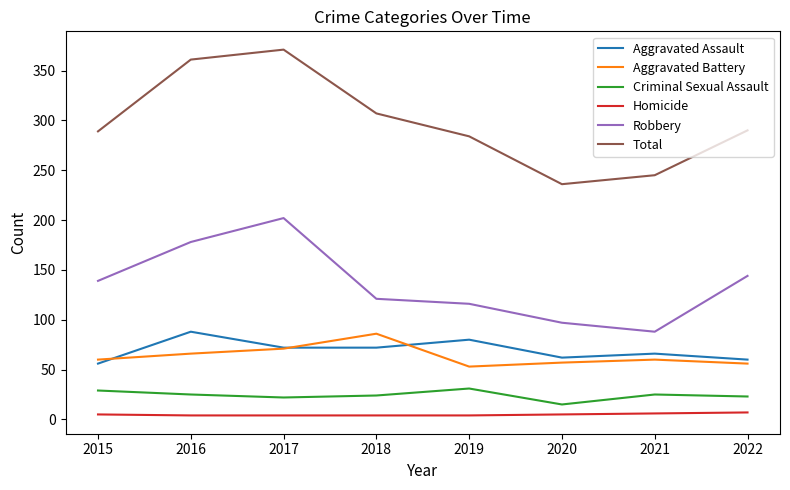

What is the approximate value of Aggravated Battery at 2019, to the nearest 10?

50